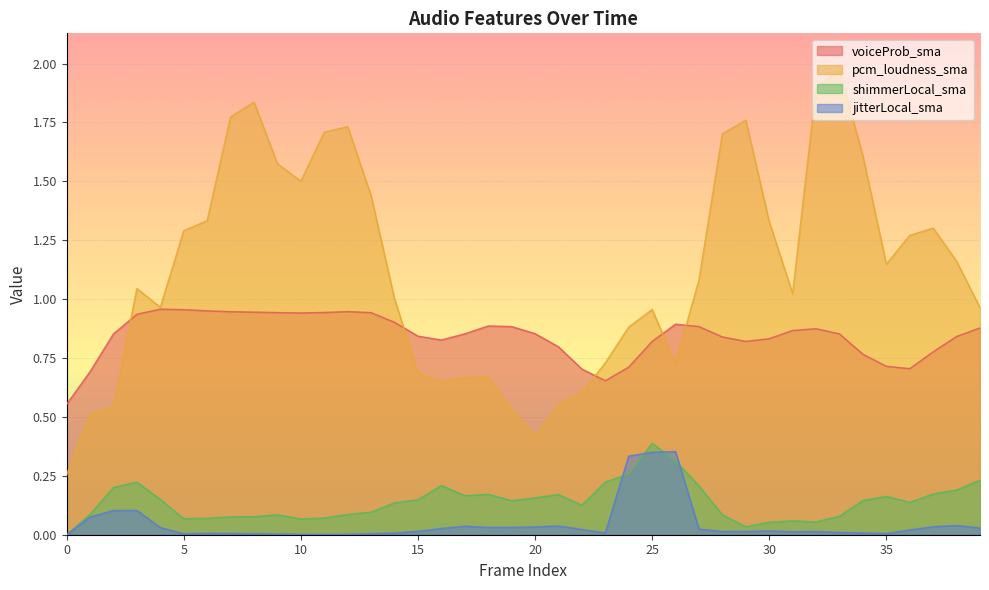

True or false: jitterLocal_sma has a value of 0.0 at 12.

True